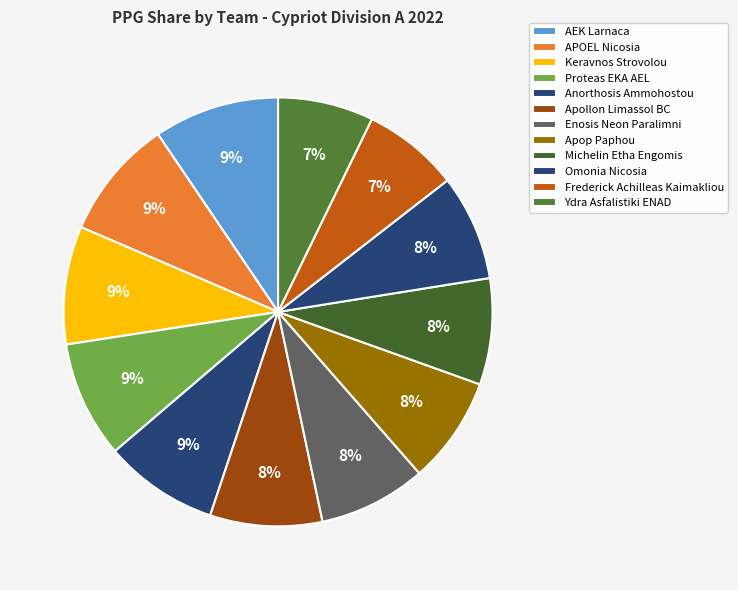

Count the number of slices in the pie.

12